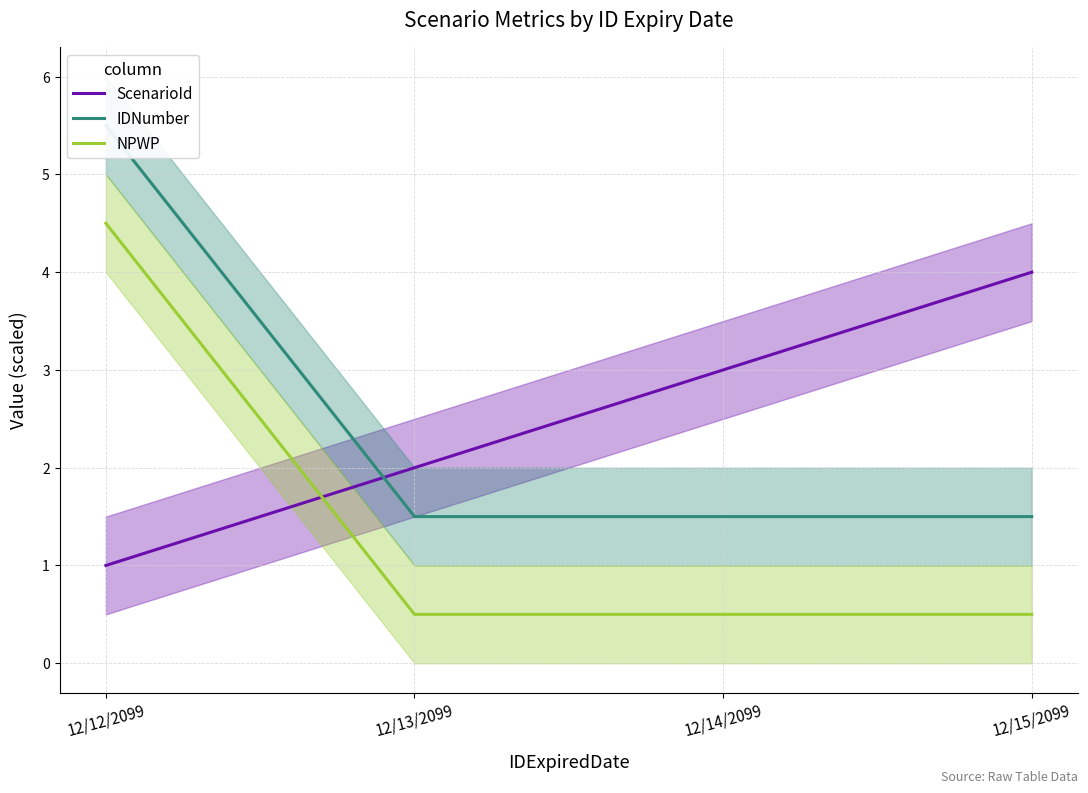

What are all the series names shown in the legend?

ScenarioId, IDNumber, NPWP